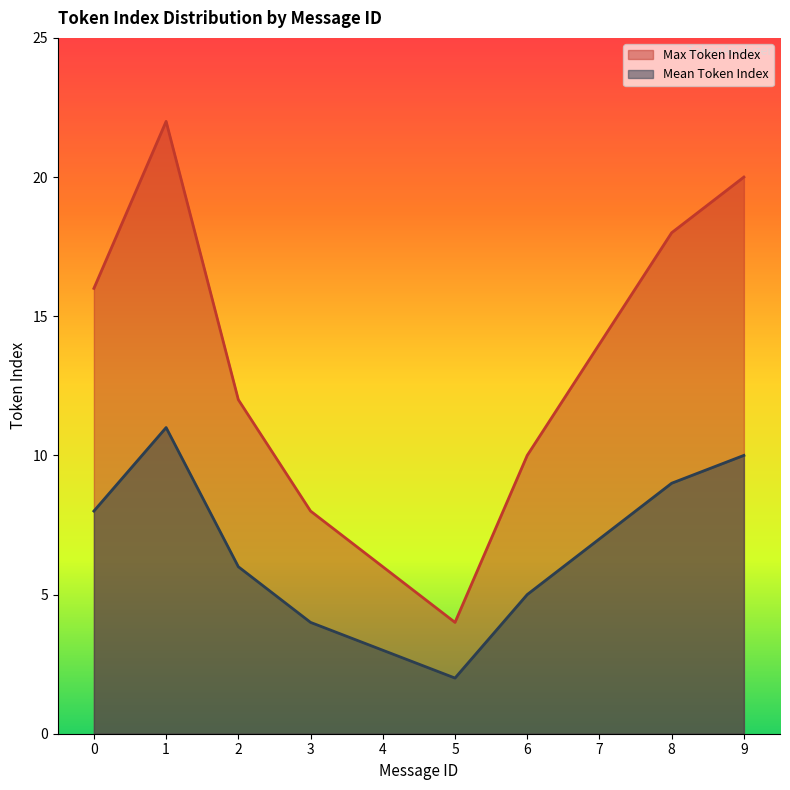

Does the chart display data point markers on the line(s)?

No